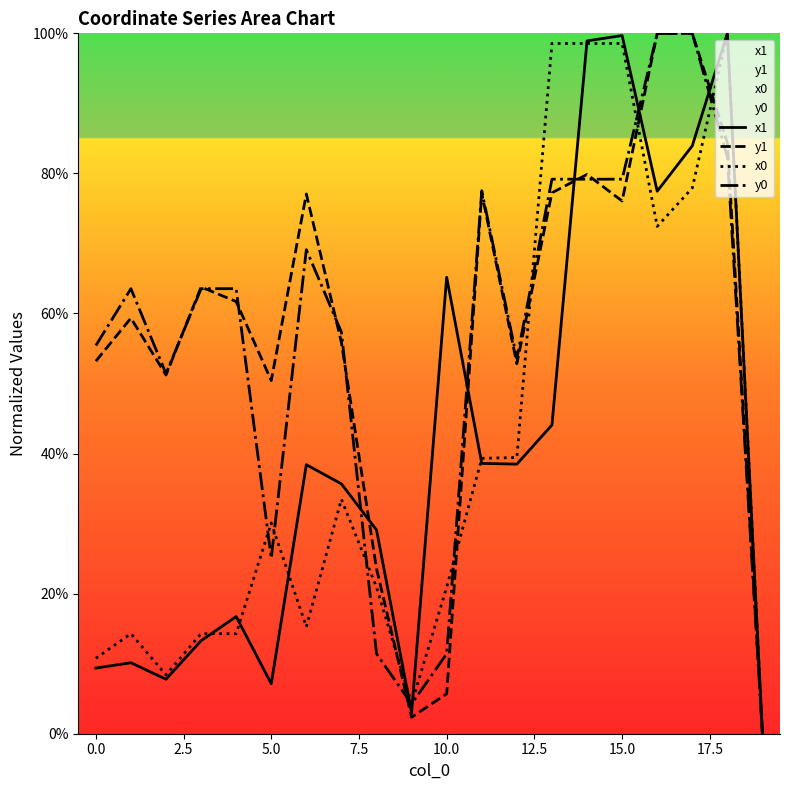

Which series ends up on top after the final intersection of y0 and x1?

x1